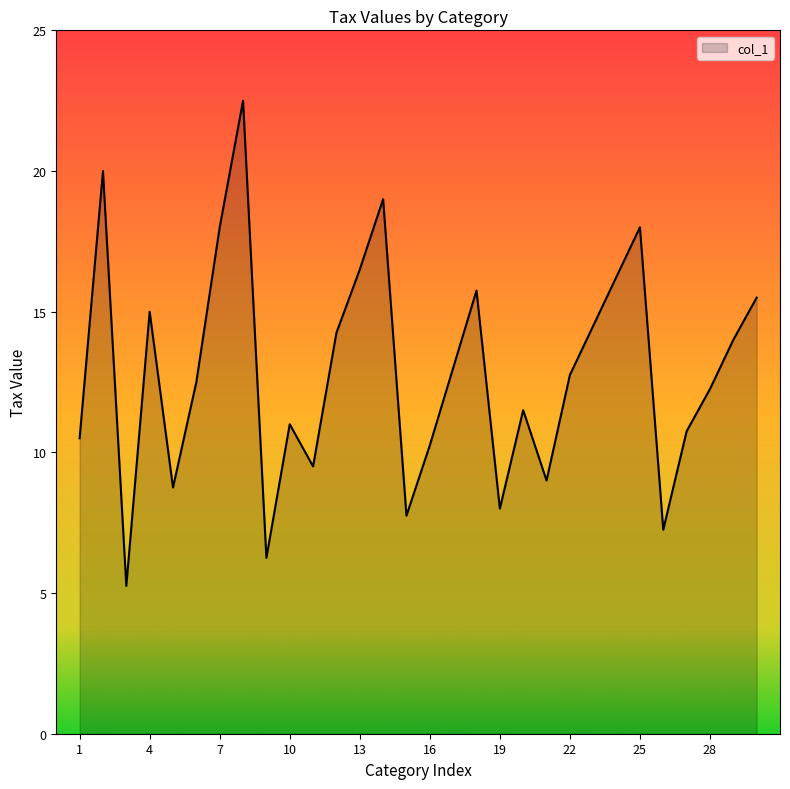

What is the maximum value shown in the chart?

22.5